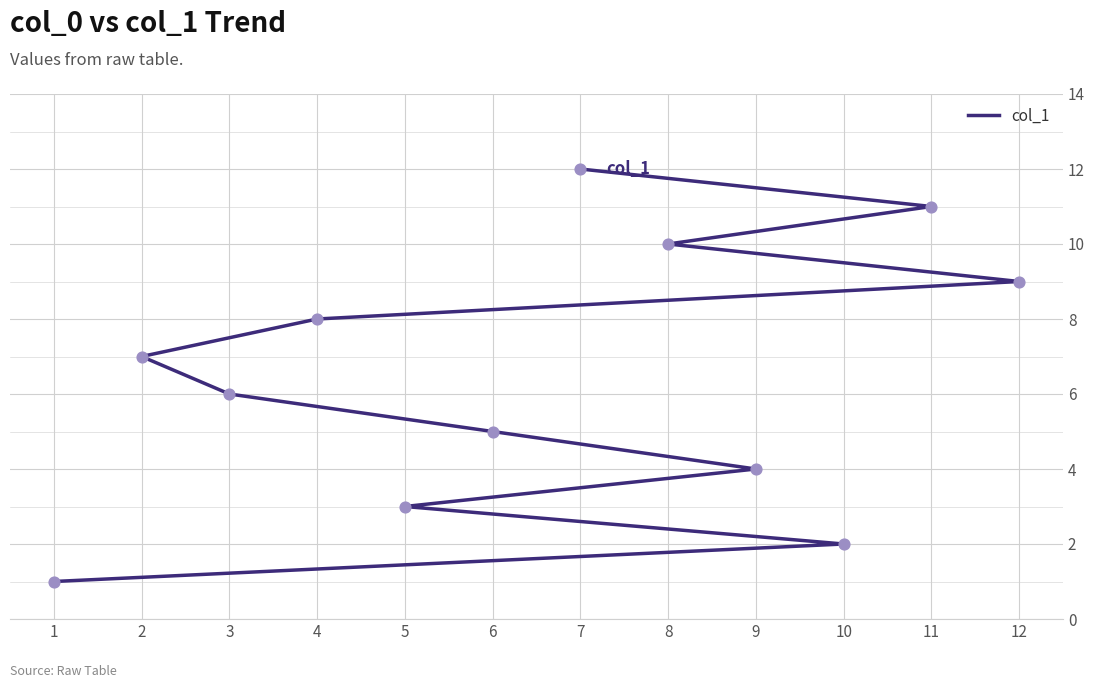

What is the change in value from 1 to 4?

+7